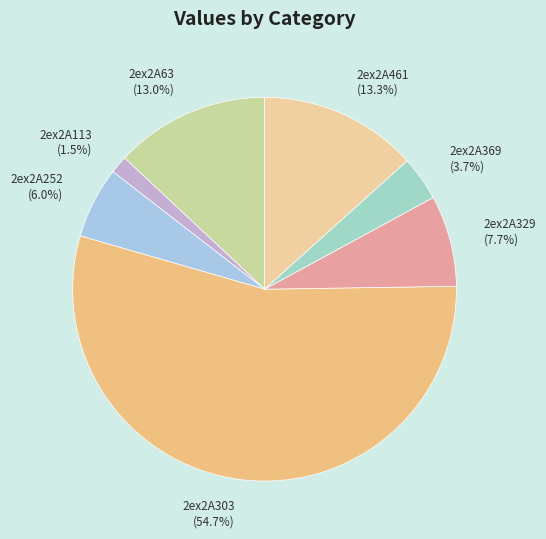

What percentage is NOT represented by 2ex2A329?

92.3%